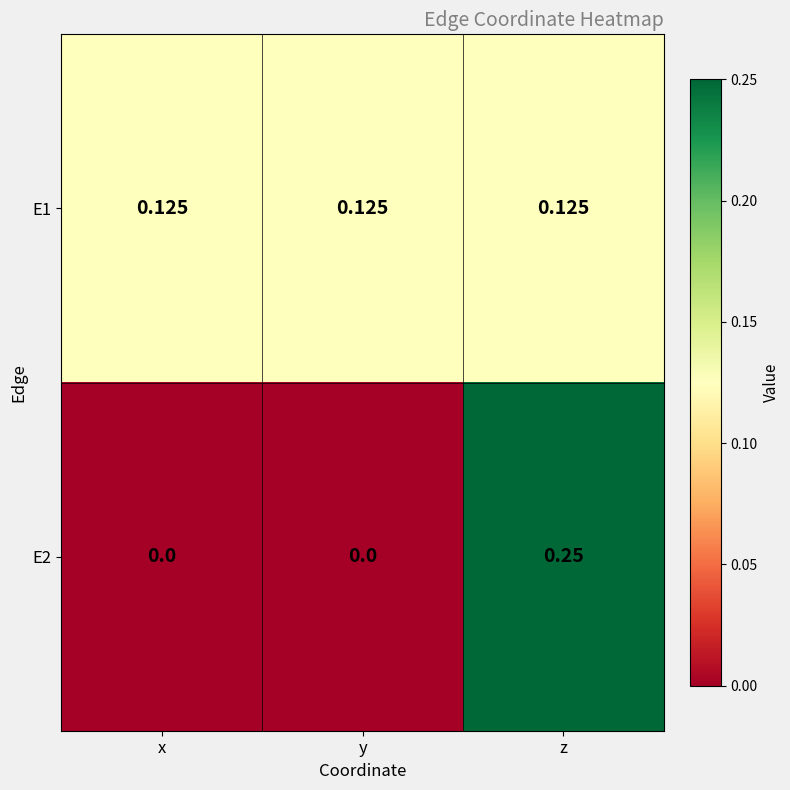

Which category has the highest value across all series?

z